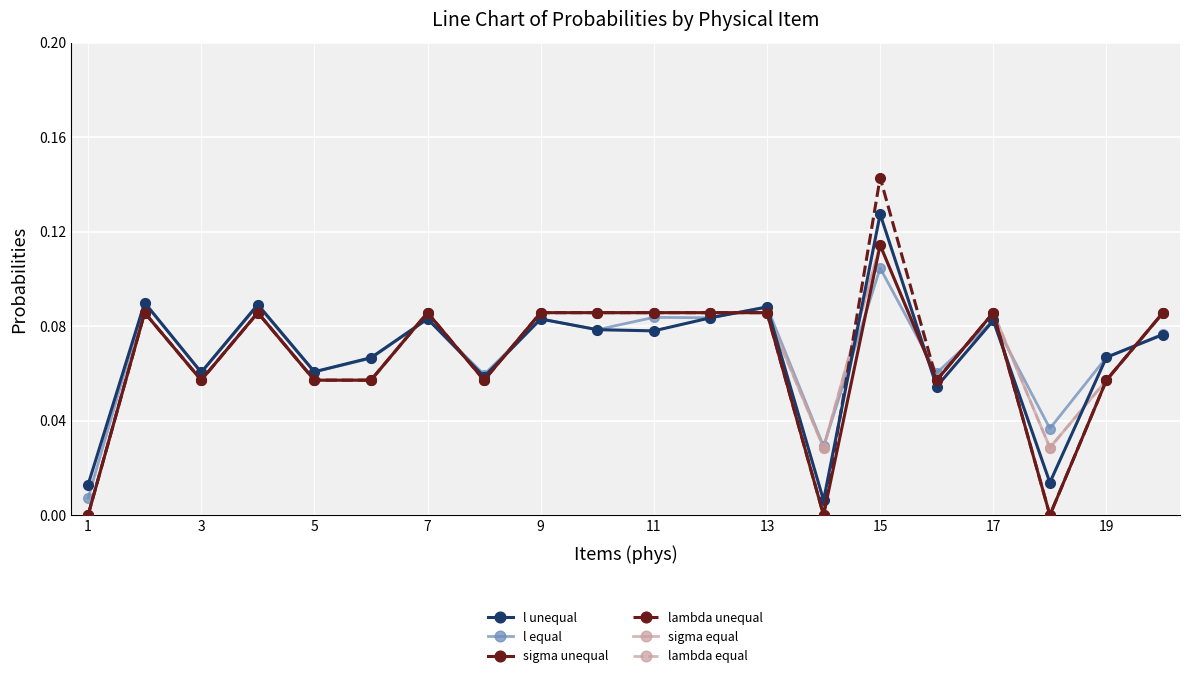

Does the chart have visible grid lines?

Yes